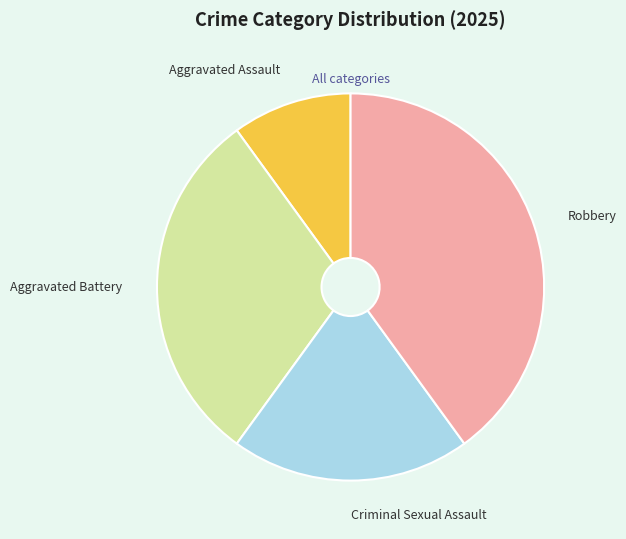

What is the ratio of the value at Criminal Sexual Assault to the value at Aggravated Assault?

2.0